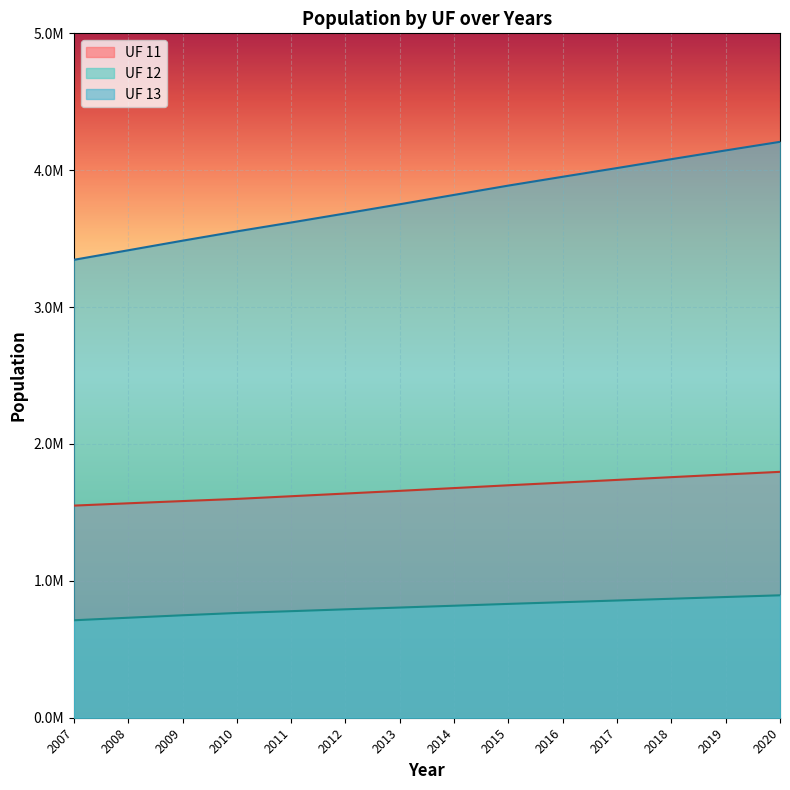

True or false: 11 has more than 1 interior local peaks.

False